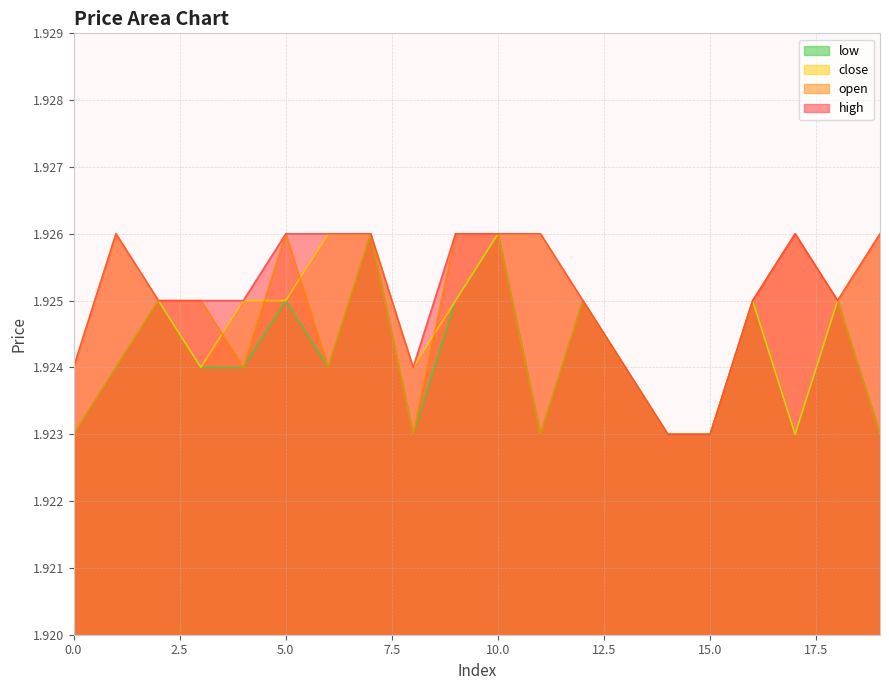

At 7, list the series in order from smallest to largest.

open, close, high, low